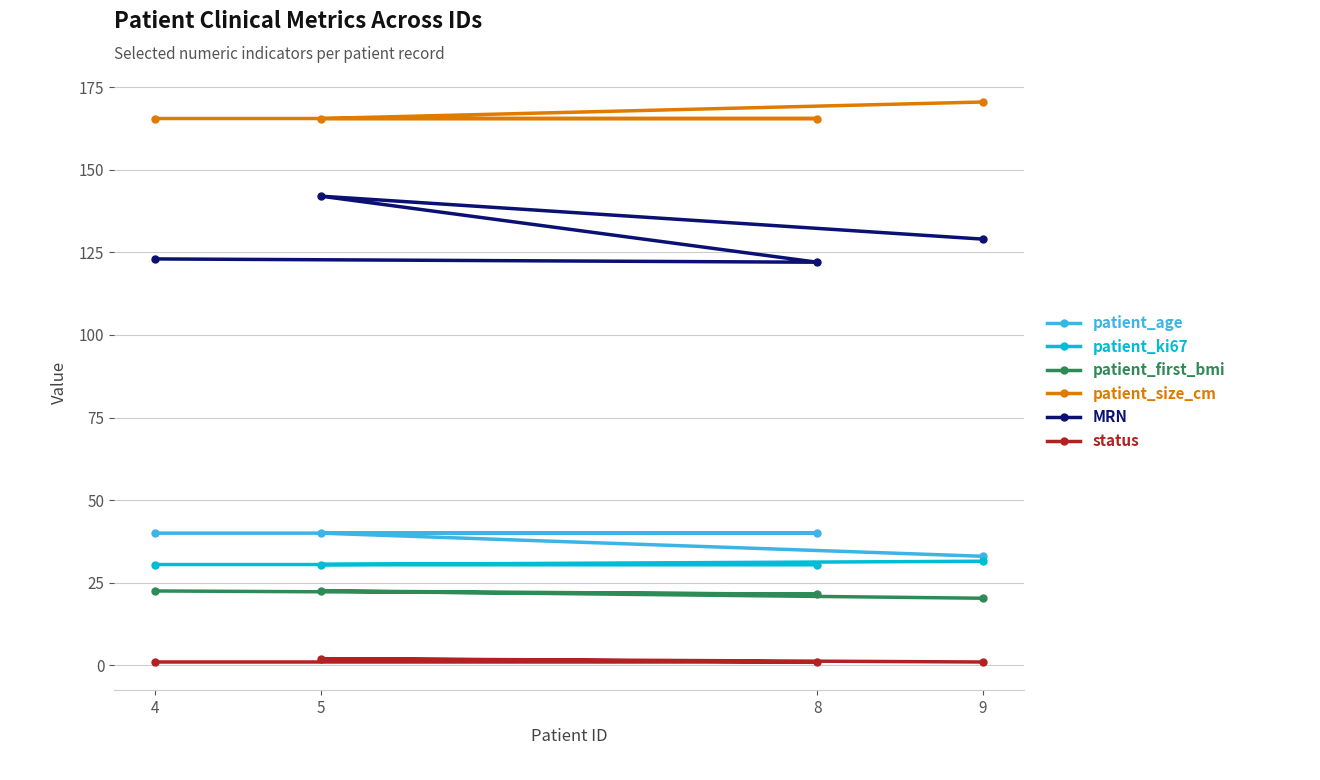

What is the average value of the MRN series?

129.0